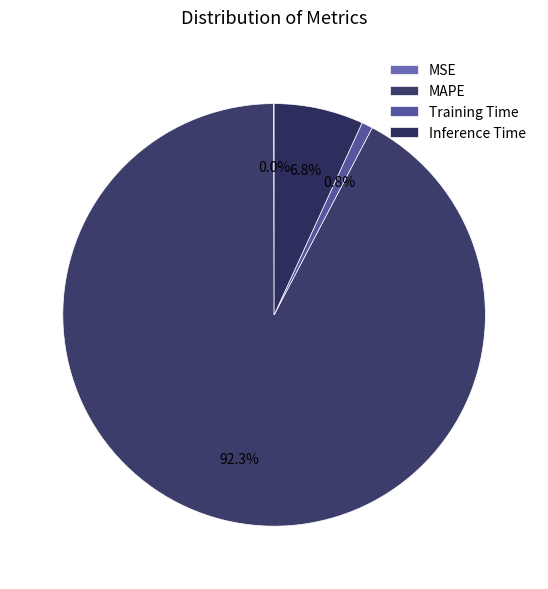

What is the smallest slice in the pie chart?

MSE